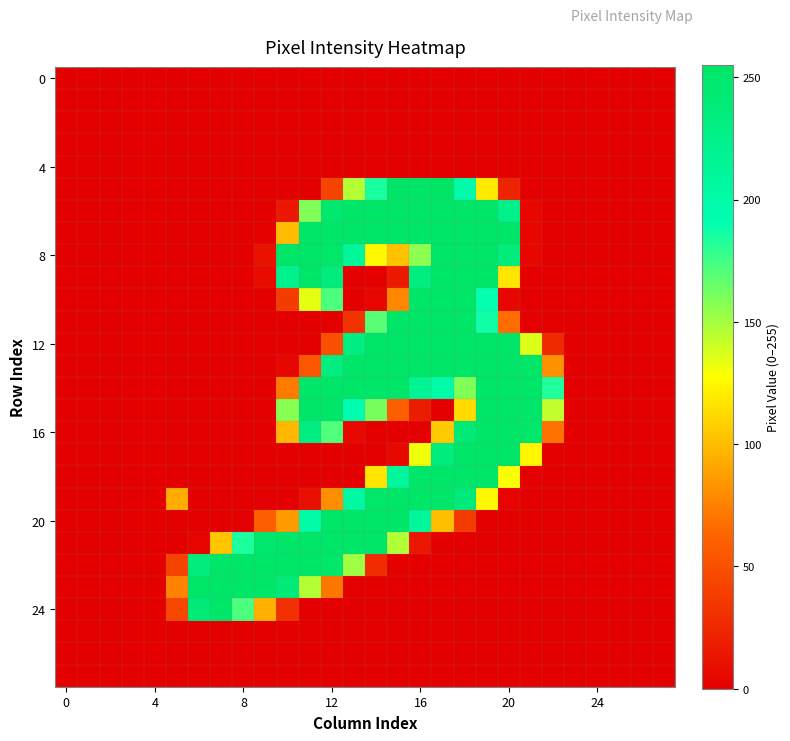

At which category is the sum across all series the highest?

18